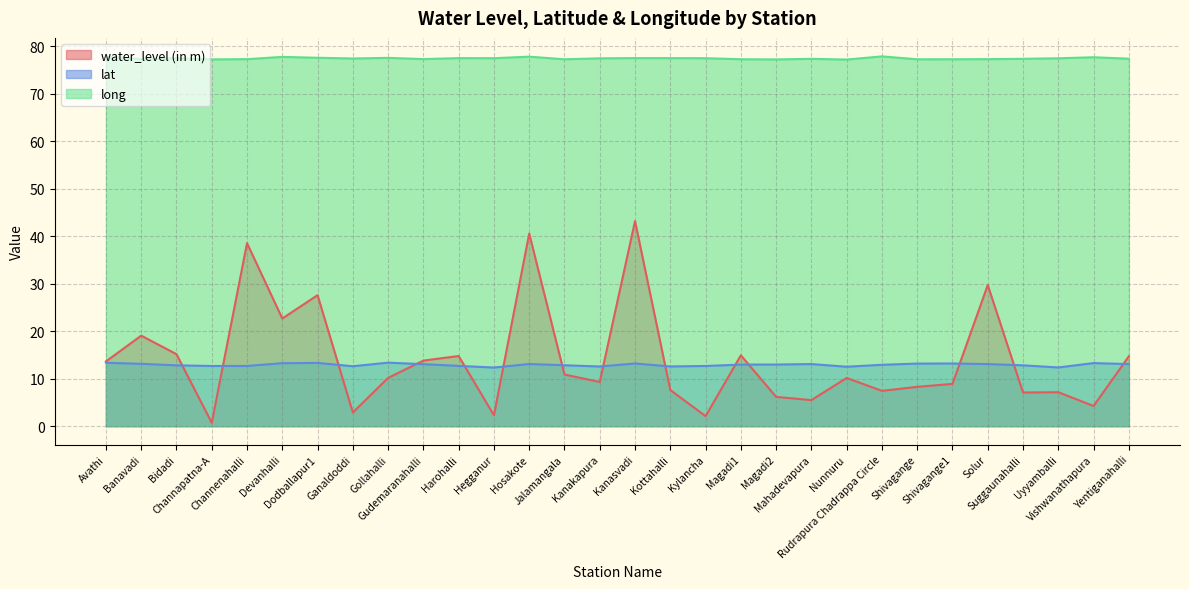

What position from the right is Kottahalli?

14